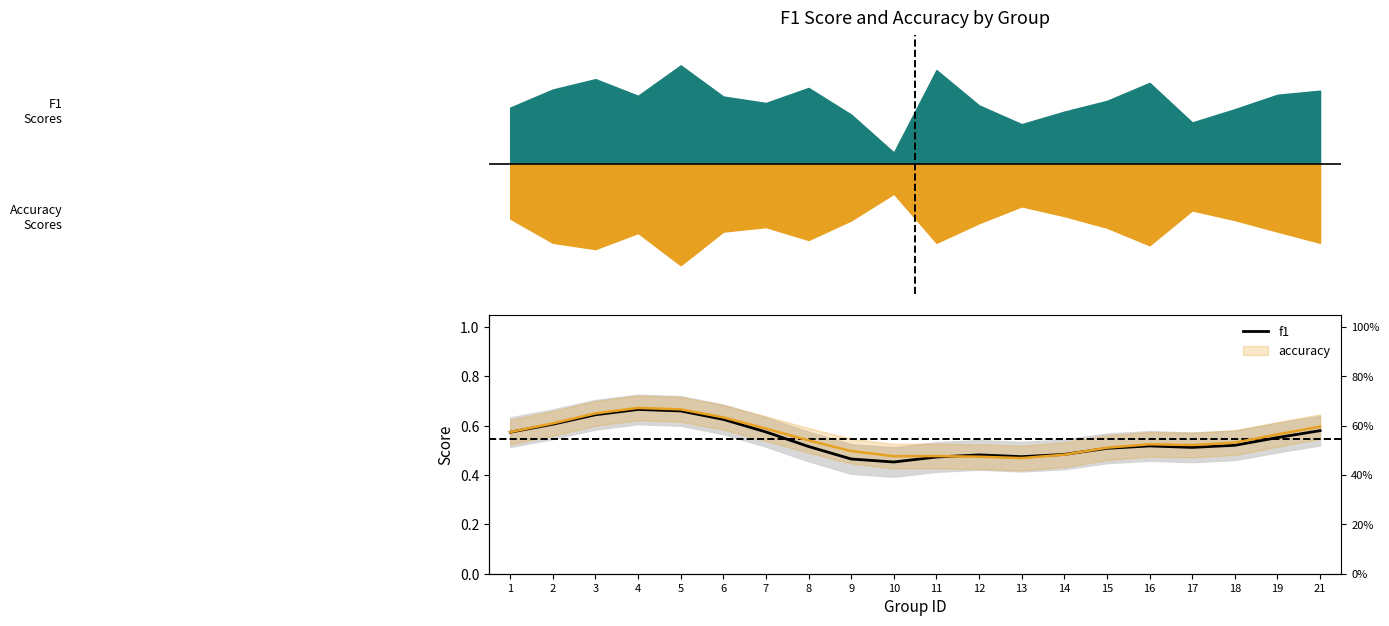

Where is the first local maximum?

4